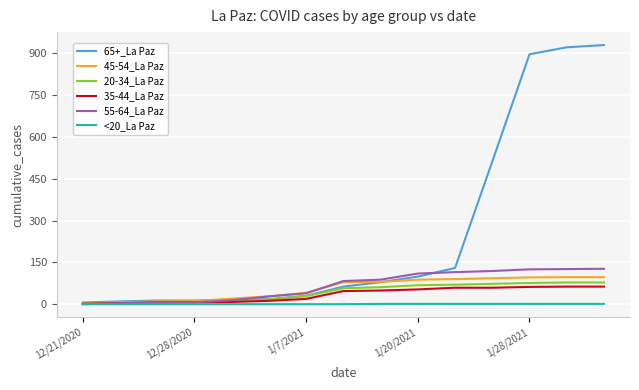

Which series has the largest total across all categories?

65+_La Paz